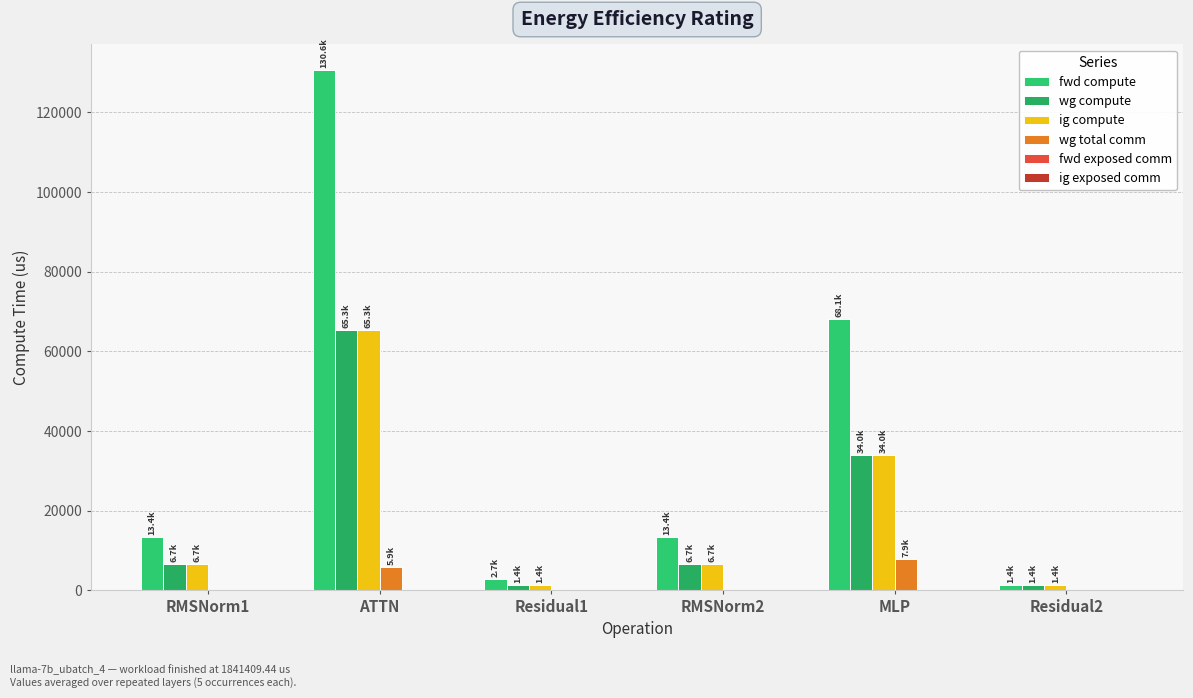

How many values in the fwd compute series exceed 13369?

4